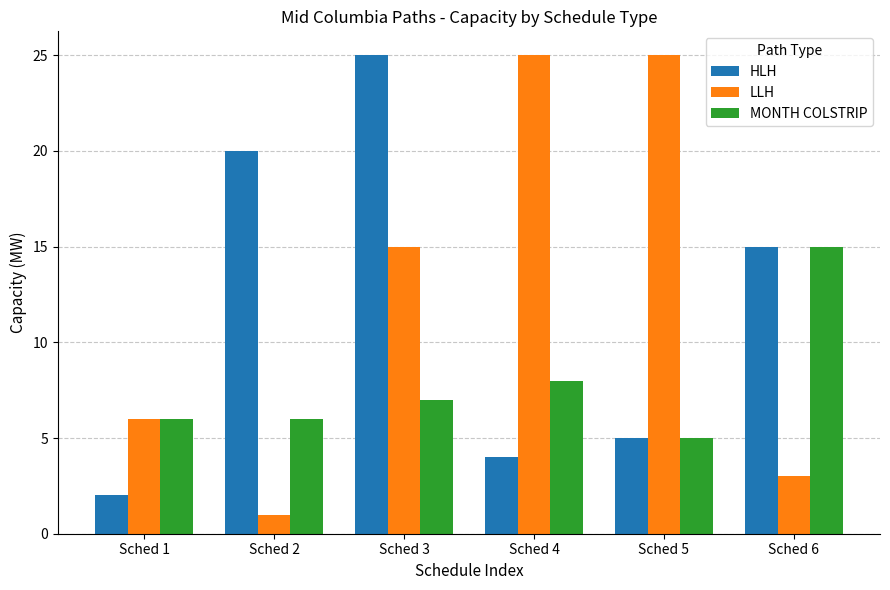

At which label is HLH closest to 13?

Sched 6